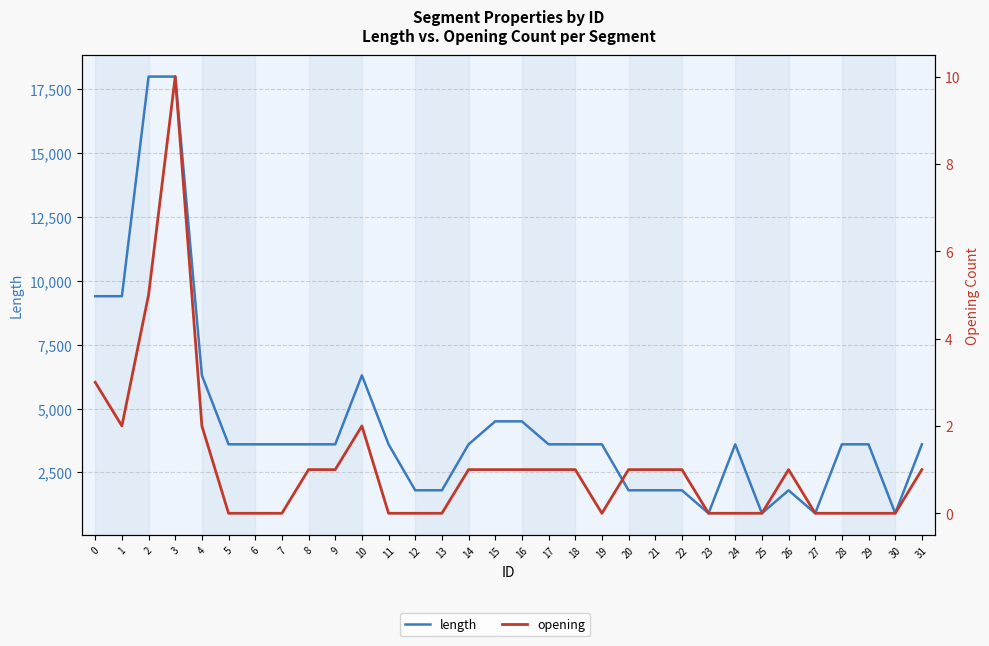

True or false: length and opening intersect in this chart.

False